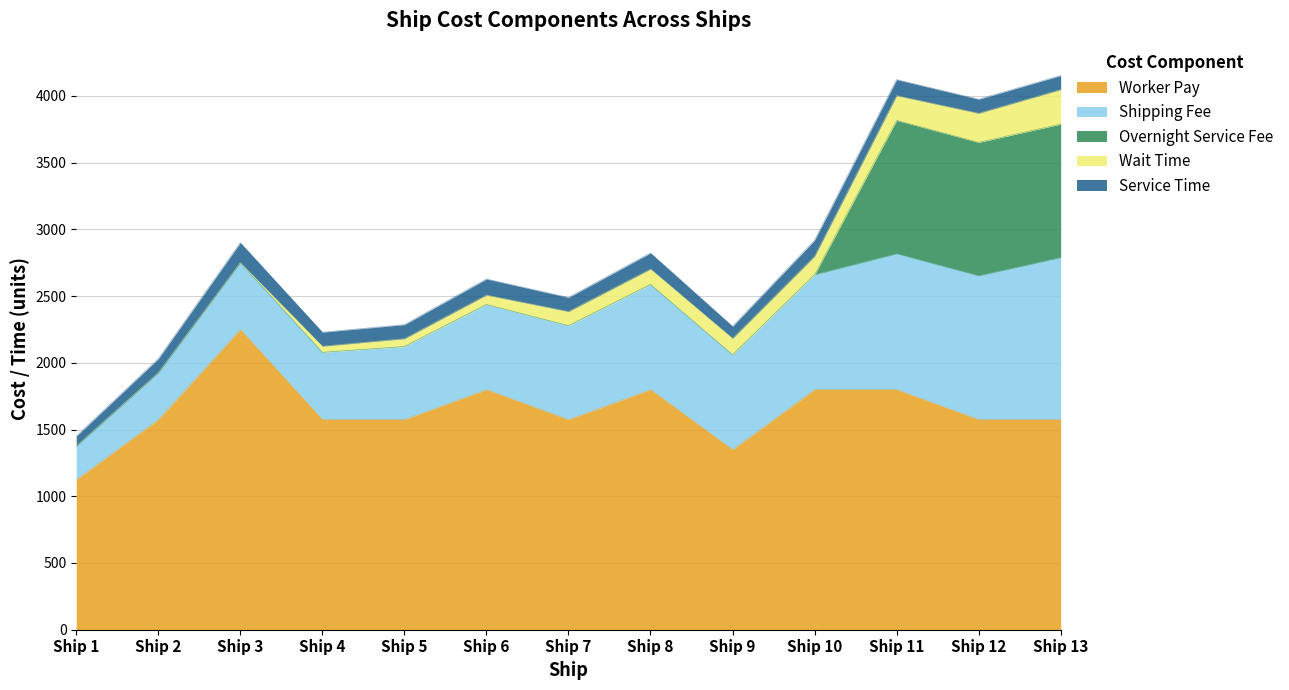

Does the chart display data point markers on the line(s)?

No